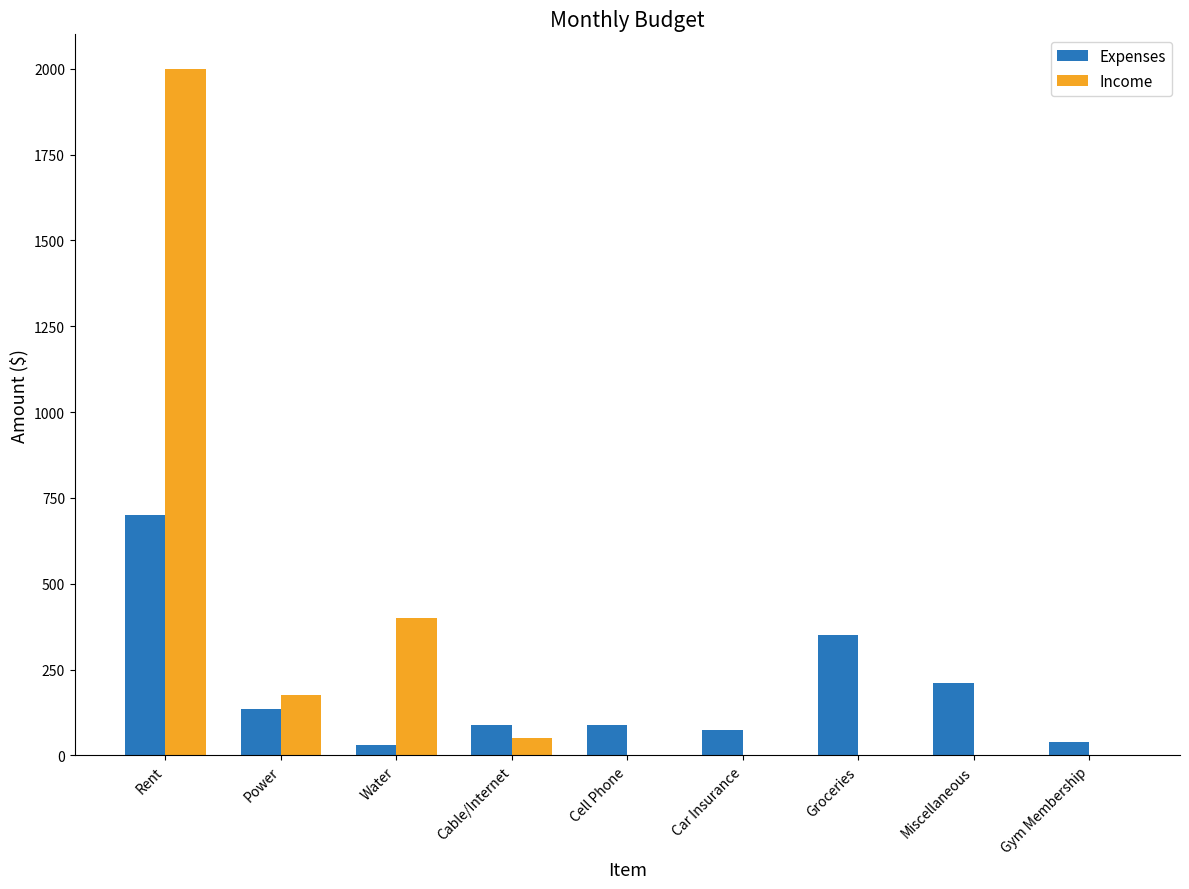

What is the average value of the Expenses series?

191